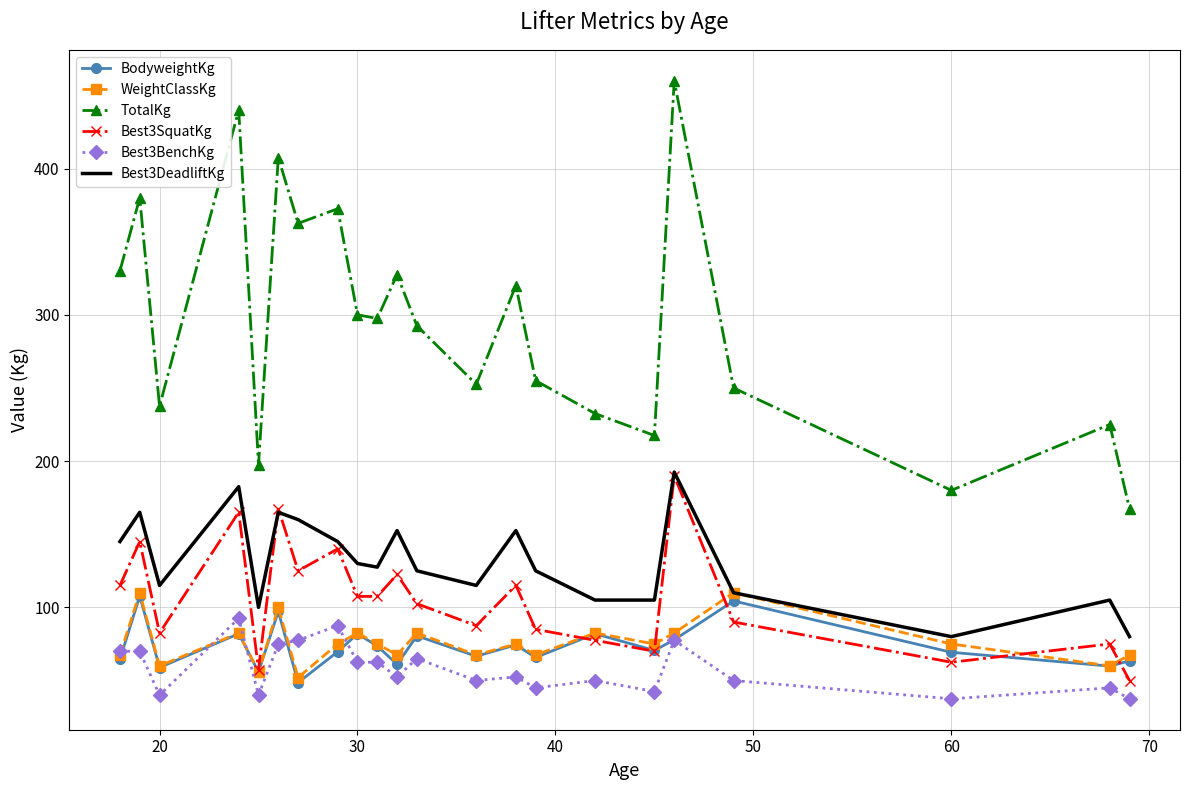

Which series has the widest spread of values?

TotalKg